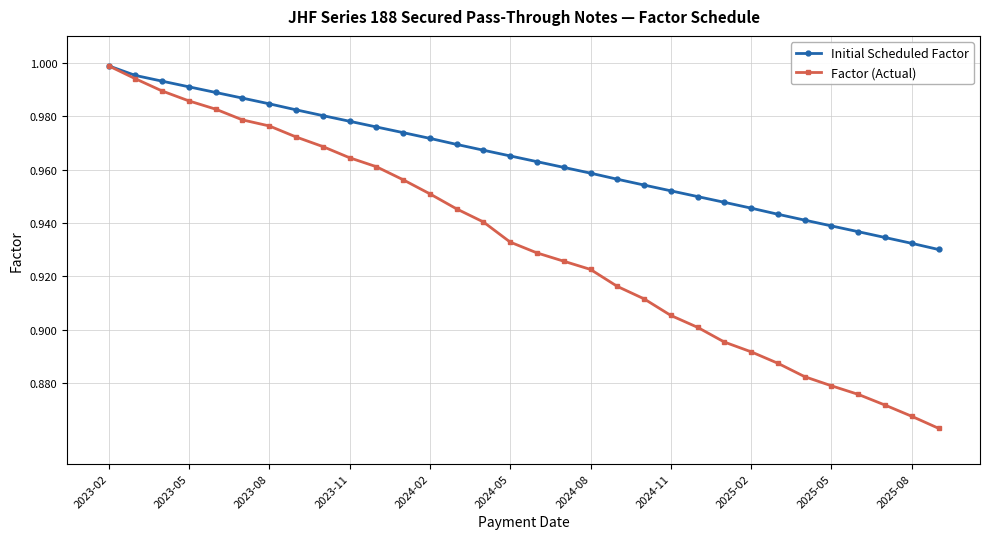

Which series has the widest spread of values?

Factor (Actual)